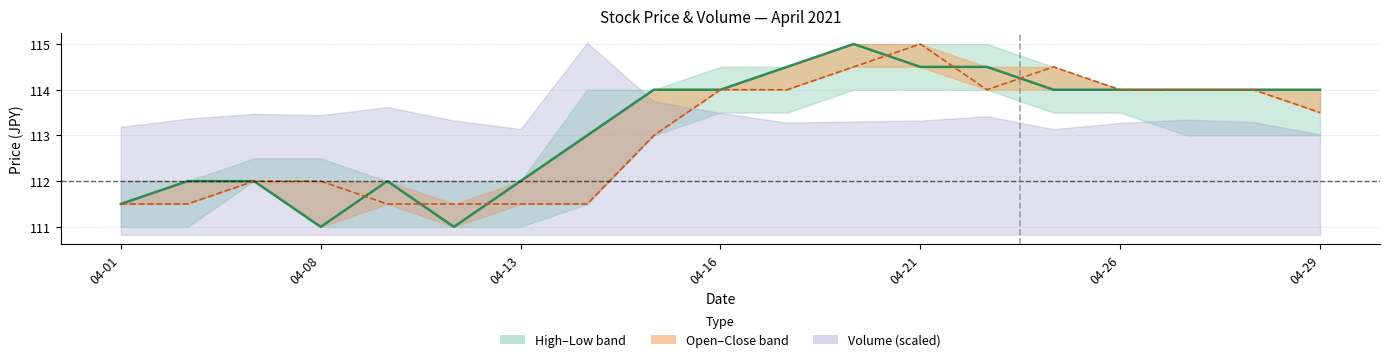

Rank the series at 16 from highest to lowest value.

Close, Open